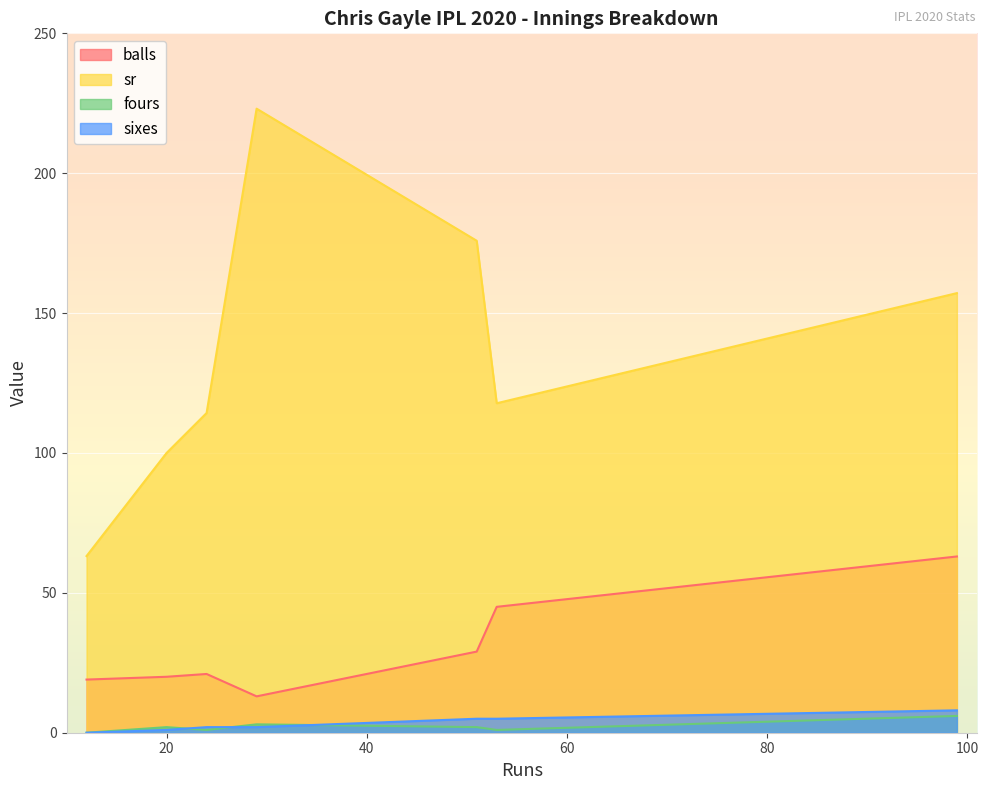

At which label does sr reach its peak?

29